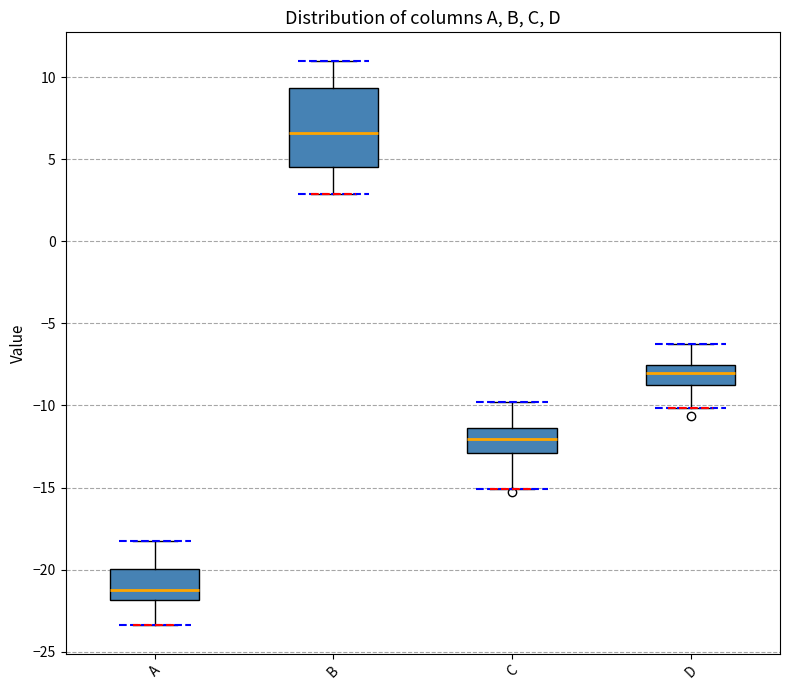

Which box has the lowest median line?

A